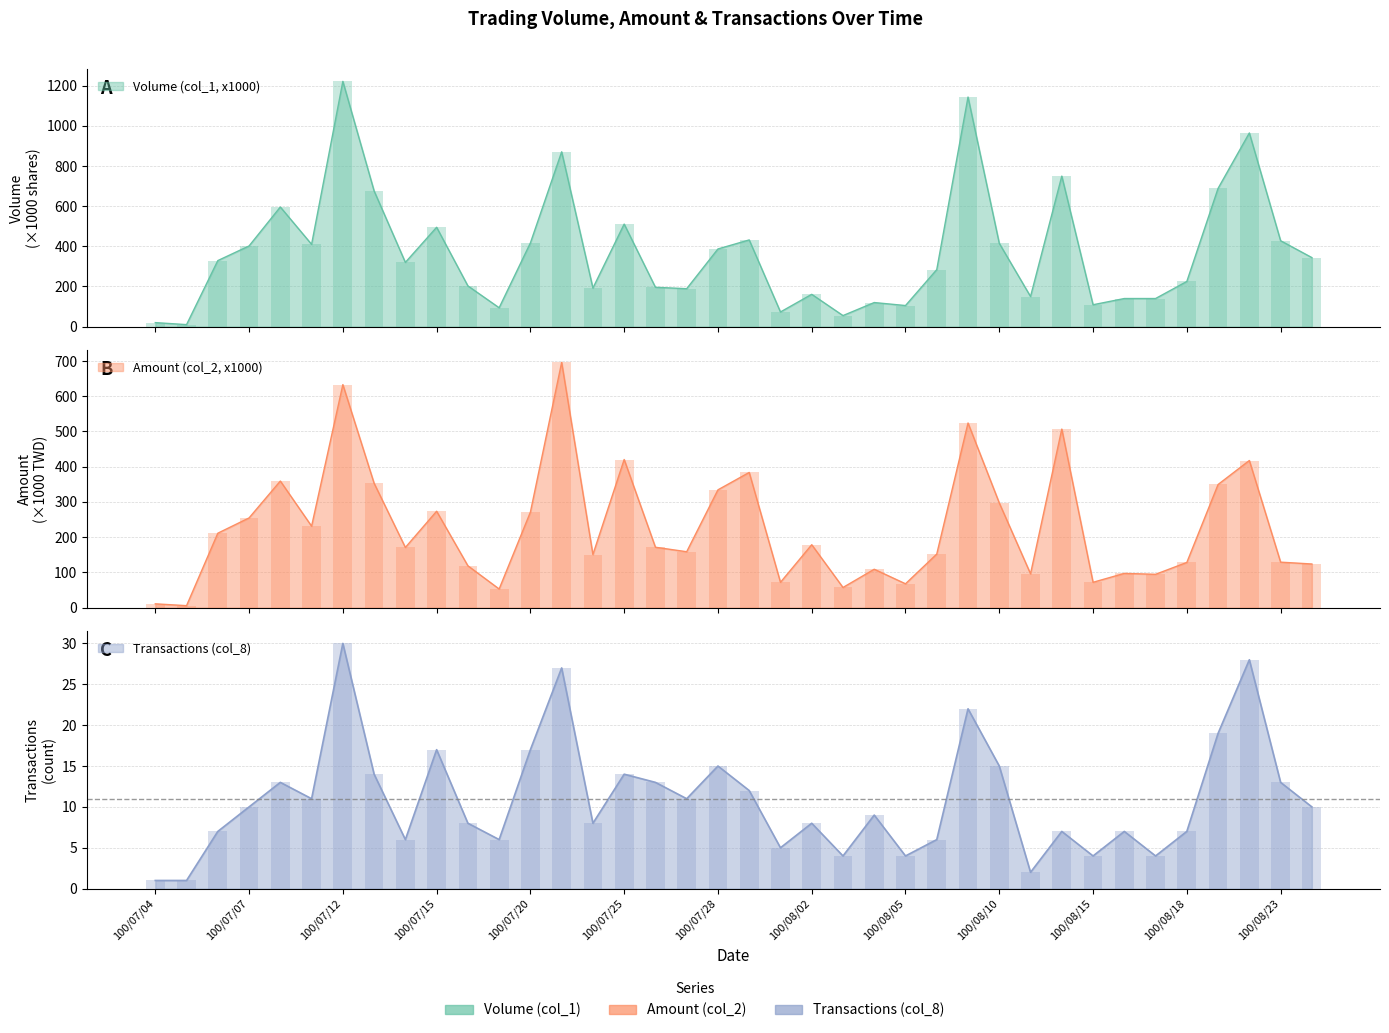

Rank the series at 100/08/18 from lowest to highest value.

Transactions (col_8), Amount (col_2, x1000), Volume (col_1, x1000)